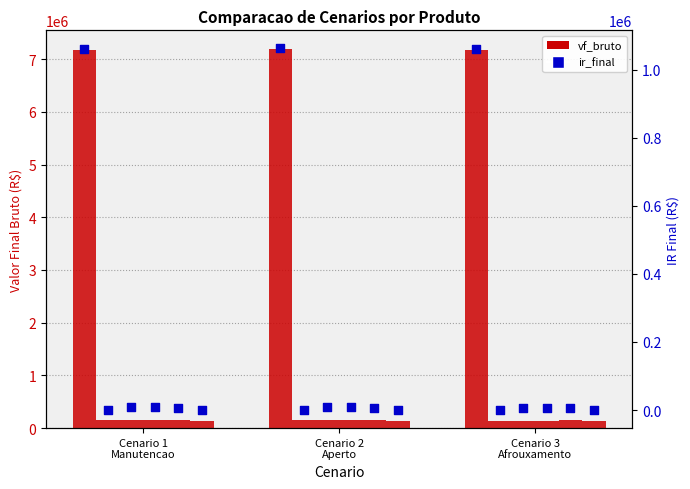

What is the total value across all series at Cenario 2
Aperto?

8248658.1